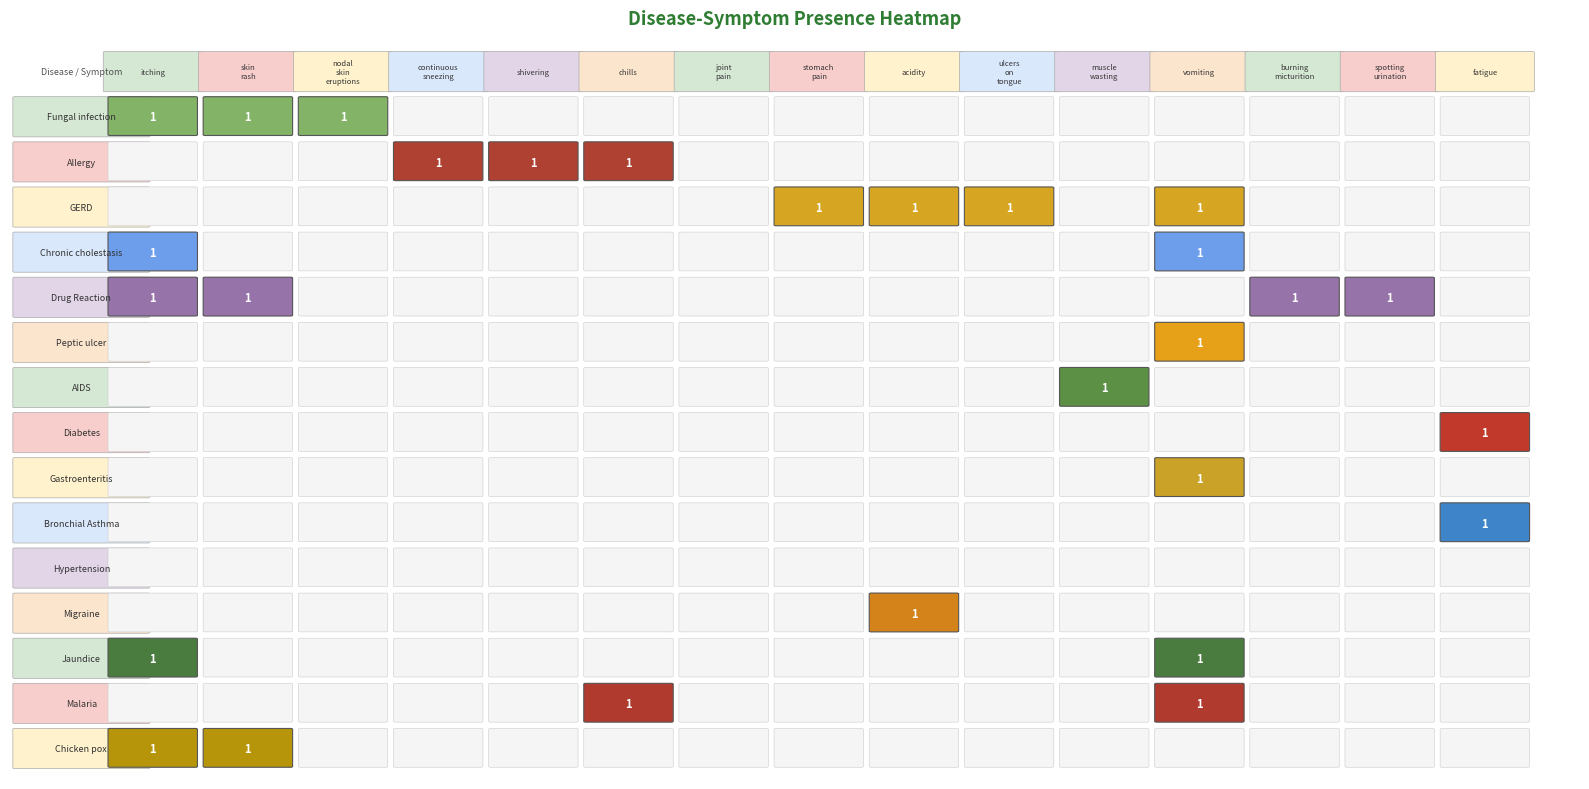

At which category is the sum across all series the highest?

vomiting